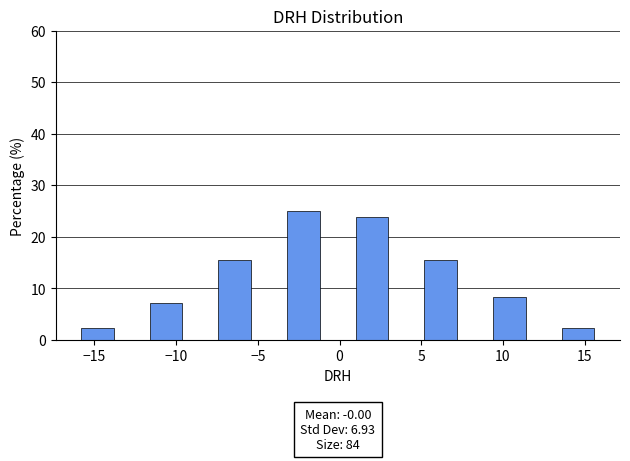

Over which range of the x-axis is the bar tallest?

-3.5 to -1.0